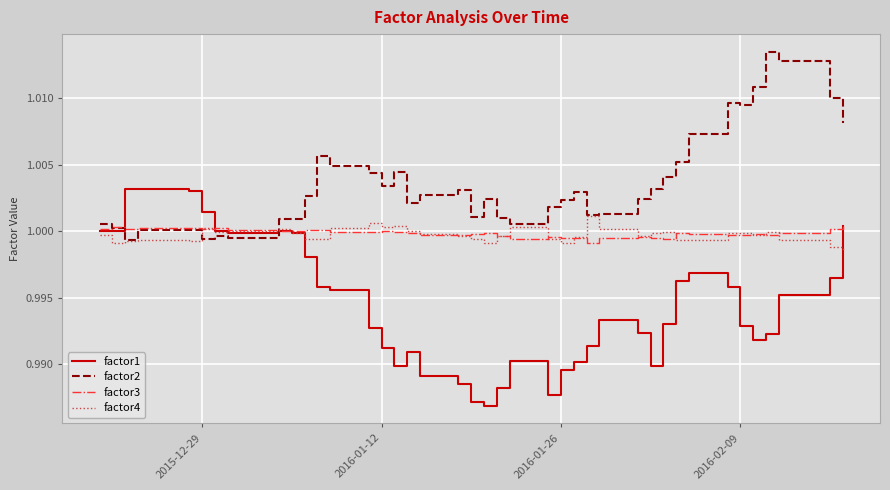

Which series has the largest total across all categories?

factor2